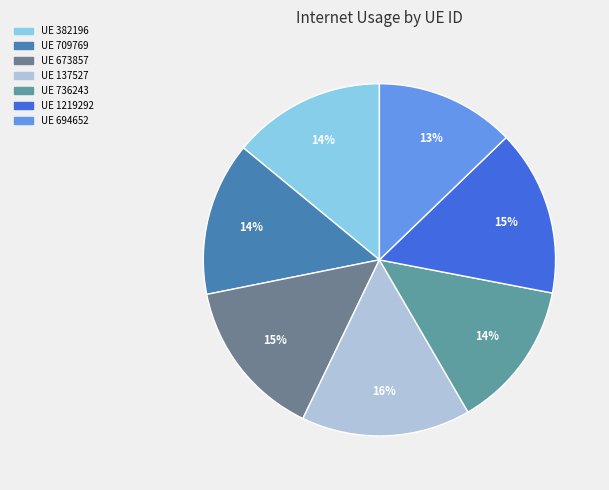

How many segments does this pie chart have?

7